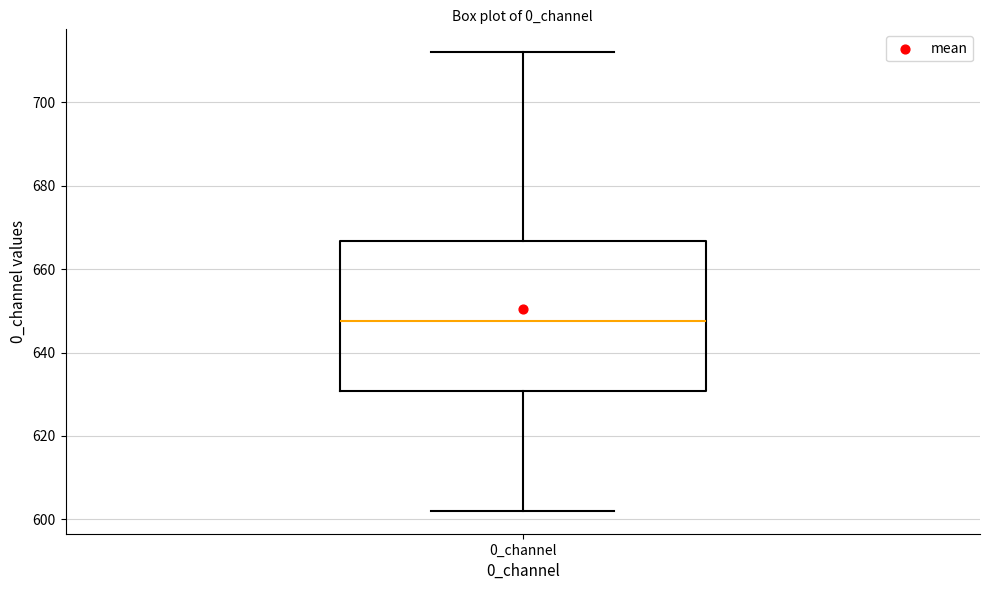

Where does the lower whisker of the box for 0_channel end on the y-axis? The values are not printed on the chart, so give them approximately, as read against the axis.

602